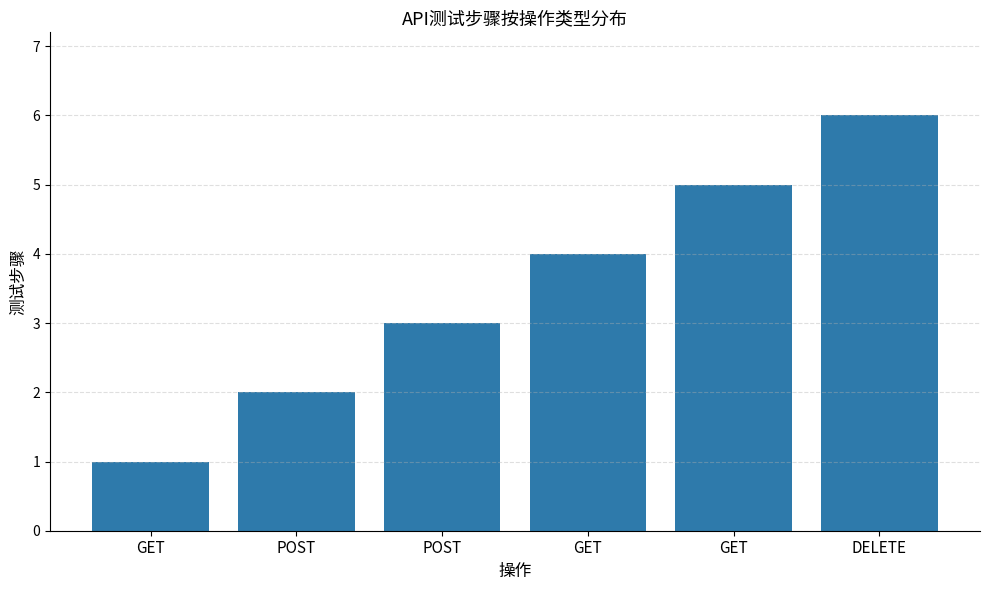

What is the ratio of the value at GET to the value at POST?

2.5